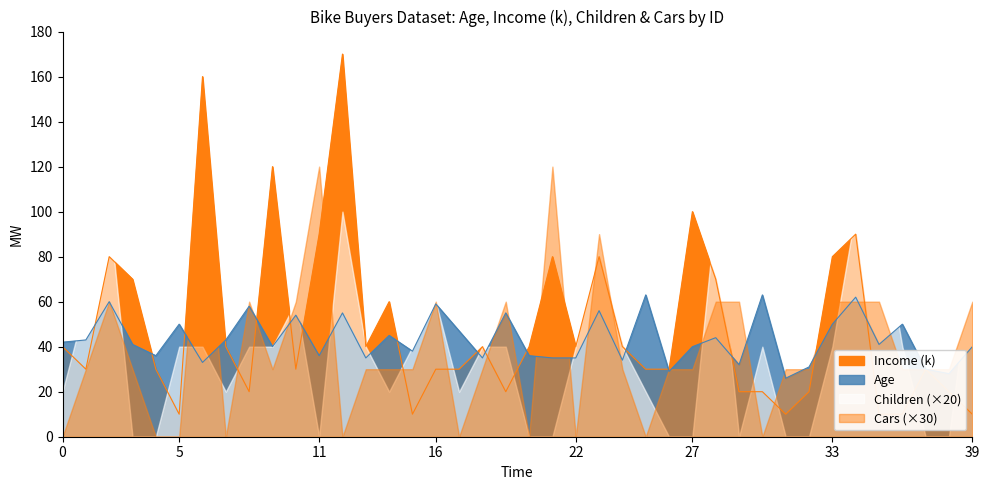

What is the lowest value of the Age series?

26